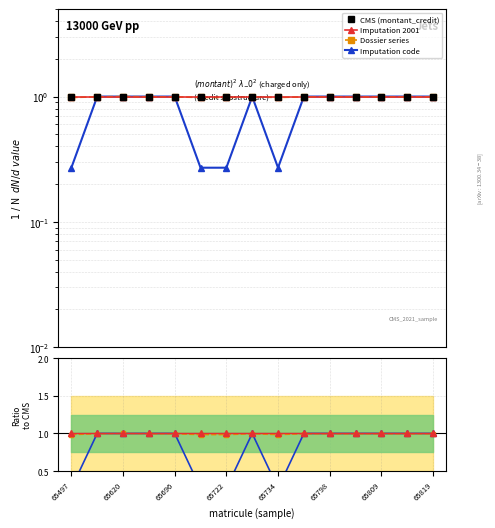

True or false: Dossier series and CMS (montant_credit) cross at least once.

False